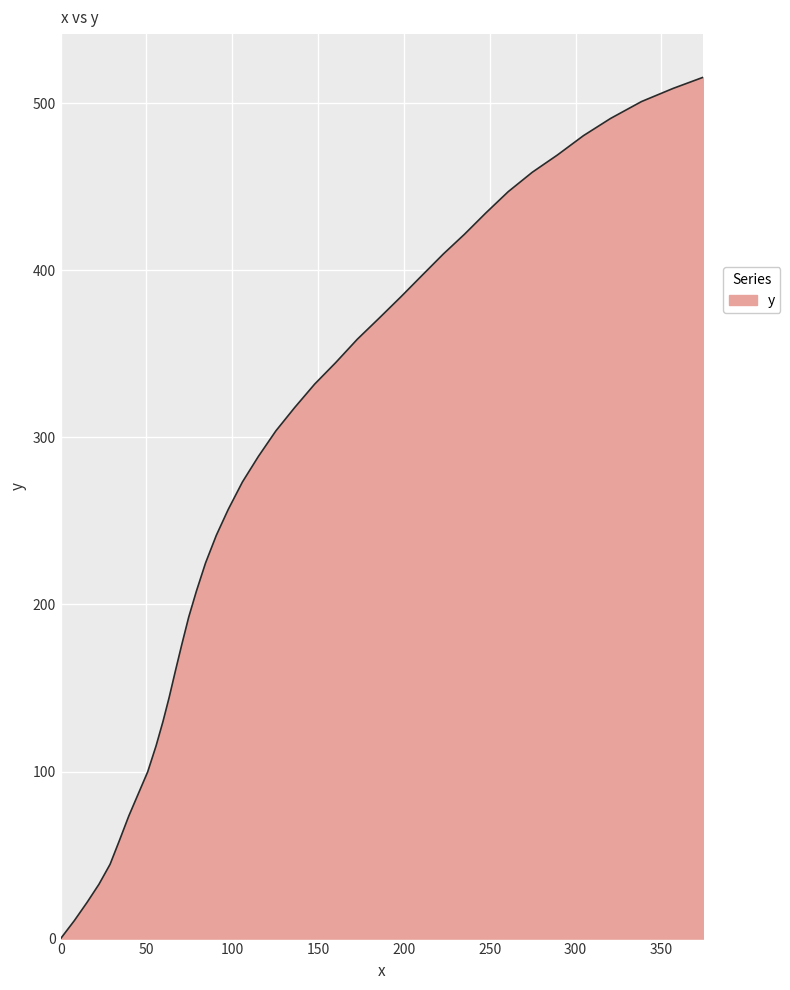

What is the difference between the maximum and minimum values?

515.6